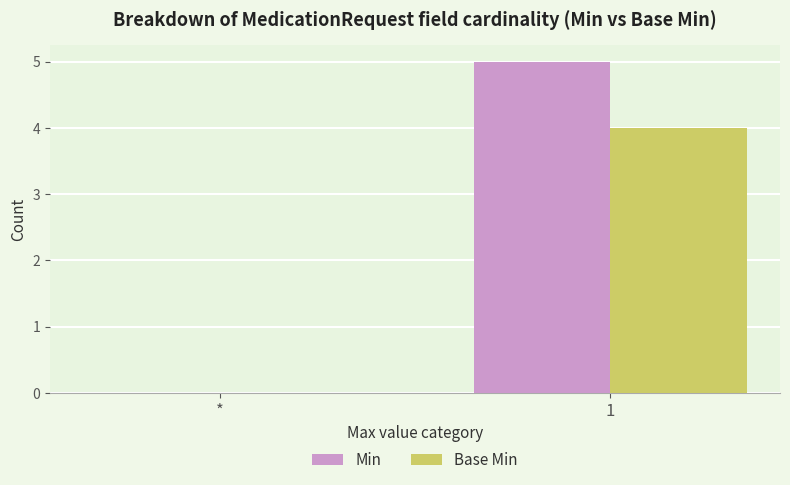

Which series changed the most between * and 1?

Min